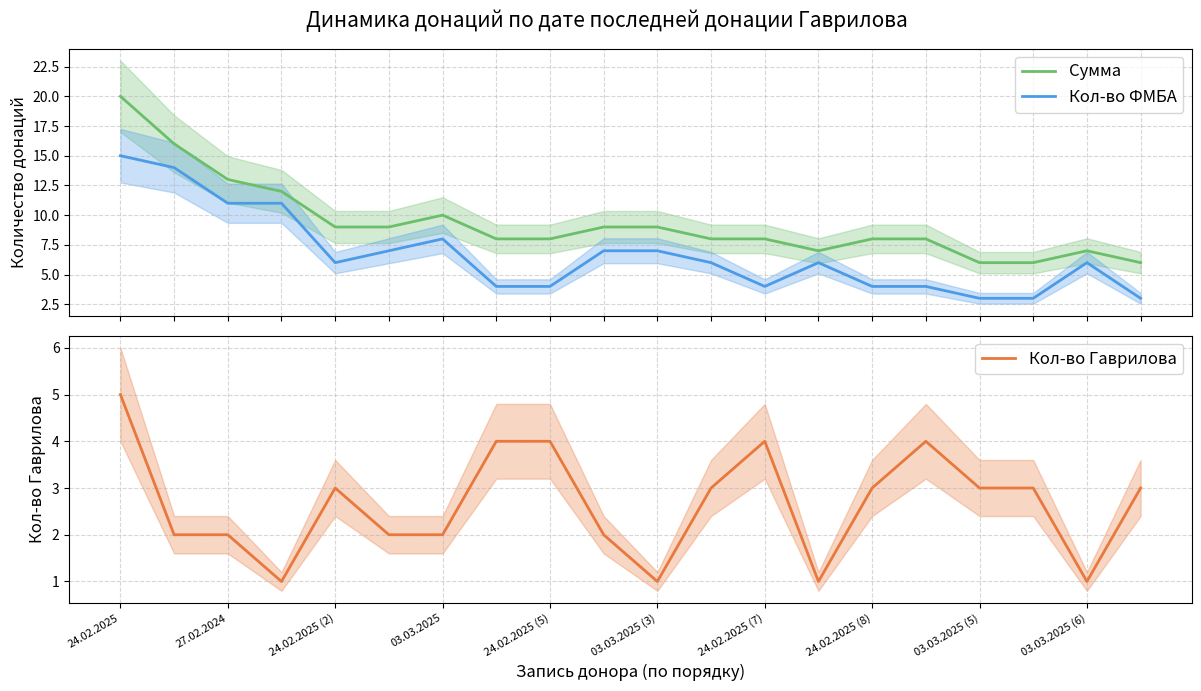

True or false: Кол-во ФМБА and Сумма intersect in this chart.

False